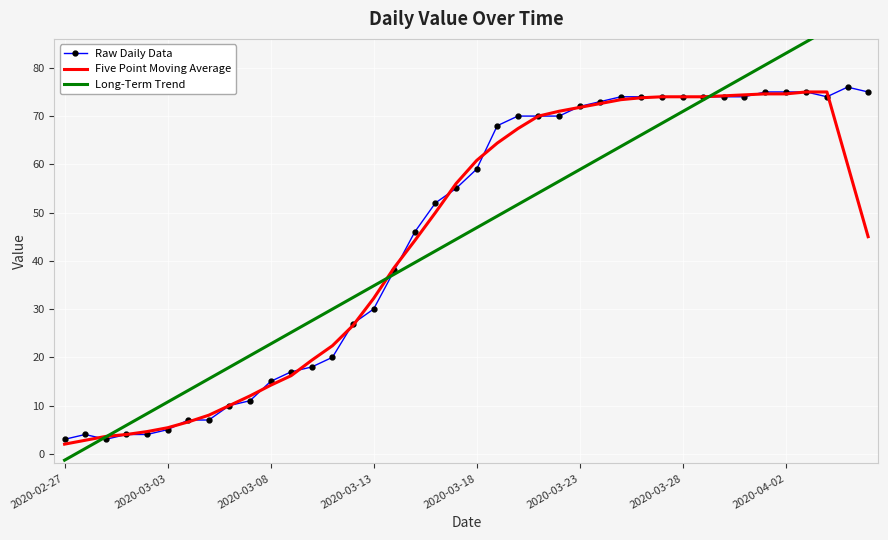

Between 23 and 21, which is larger?

23